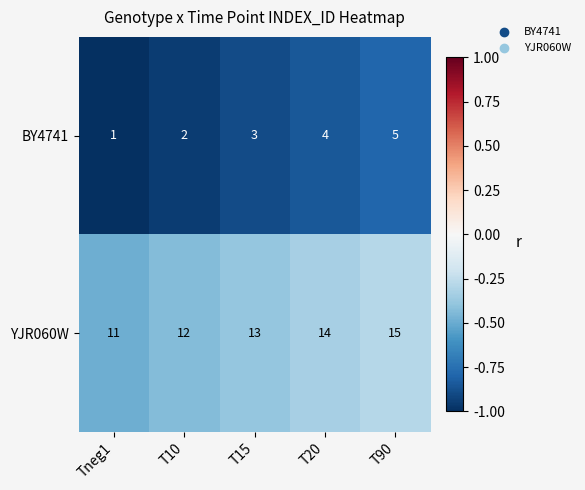

Count the number of data series in this chart.

2